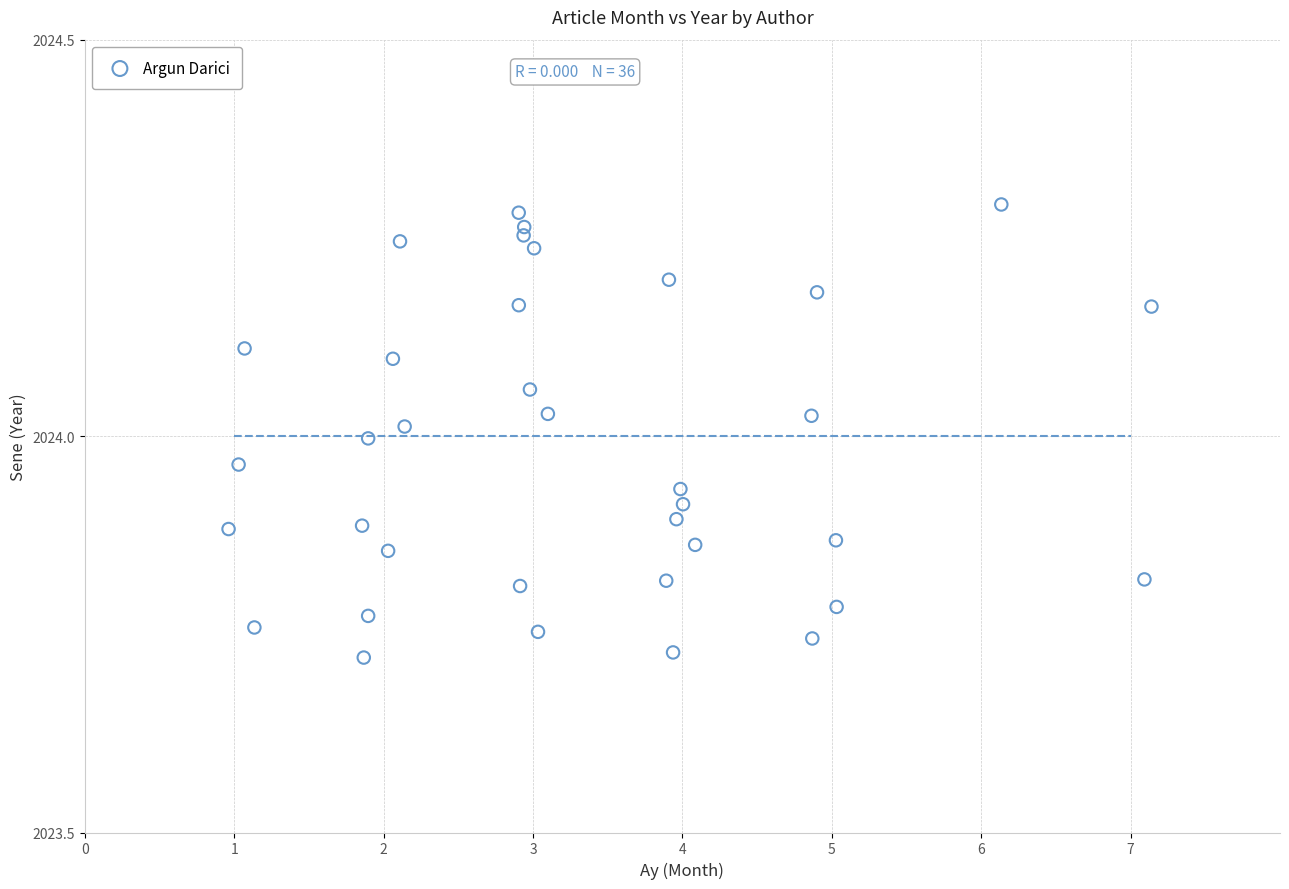

What is the range of X values (max minus min)?

6.2